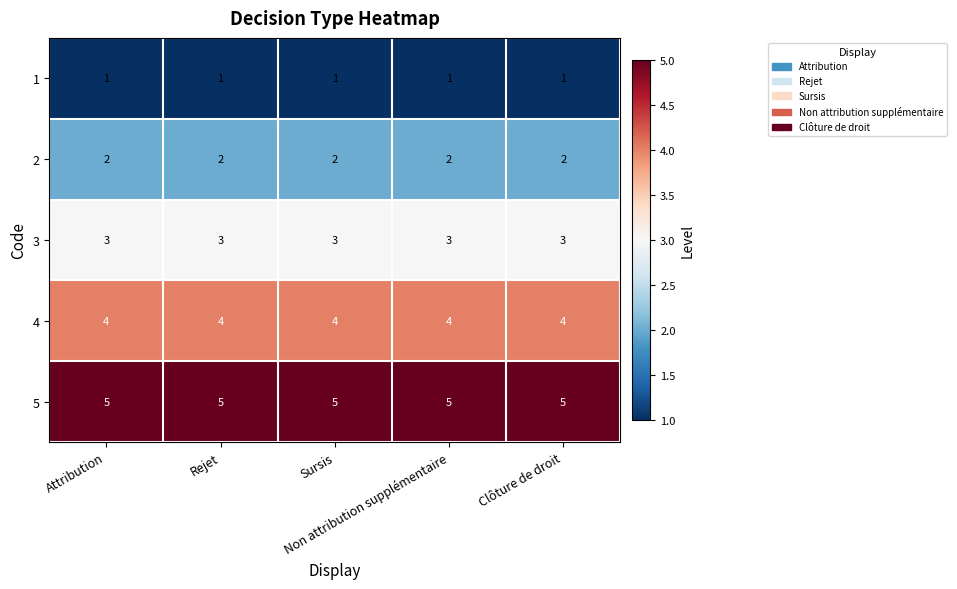

At how many categories does at least one series exceed 1?

5